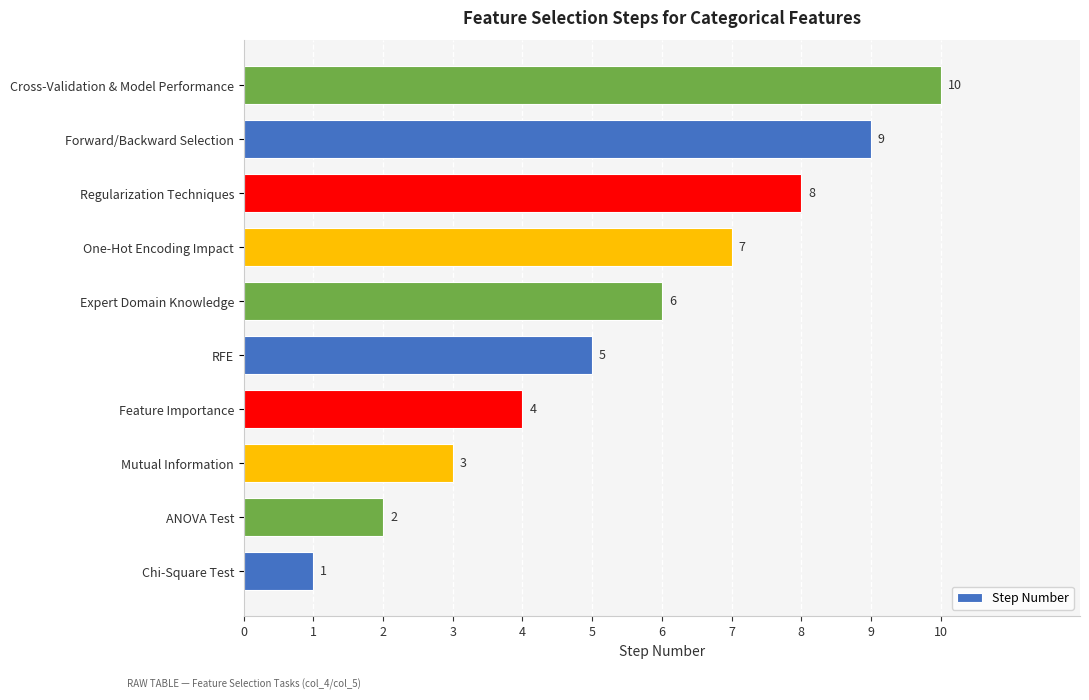

What is the difference between the values at RFE and Chi-Square Test?

4